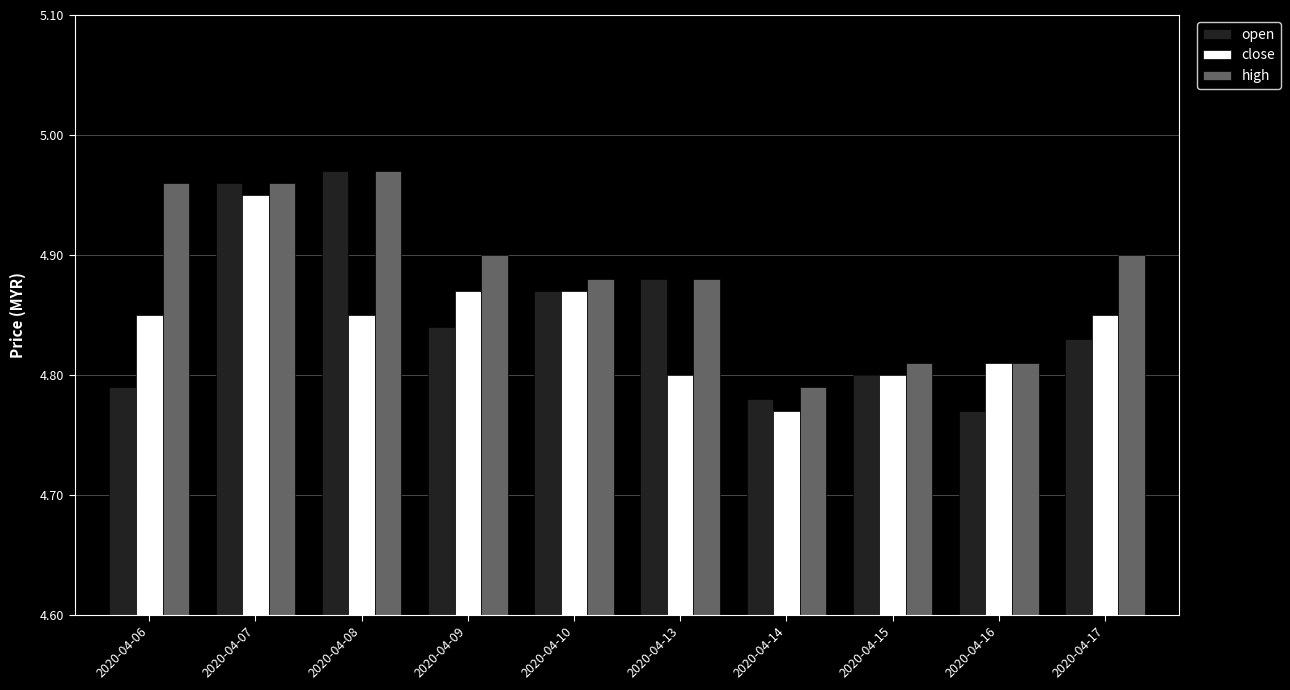

How many bars are there in each group?

3